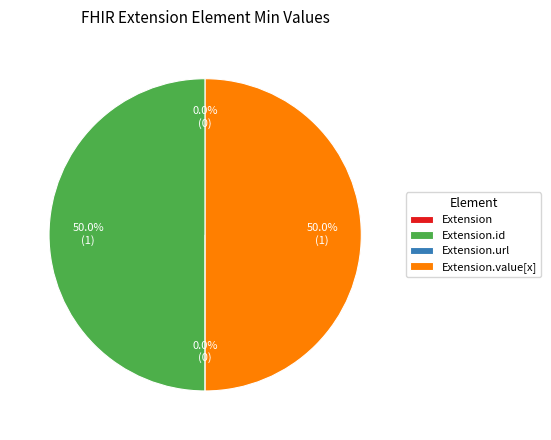

Which slice is the smallest?

Extension